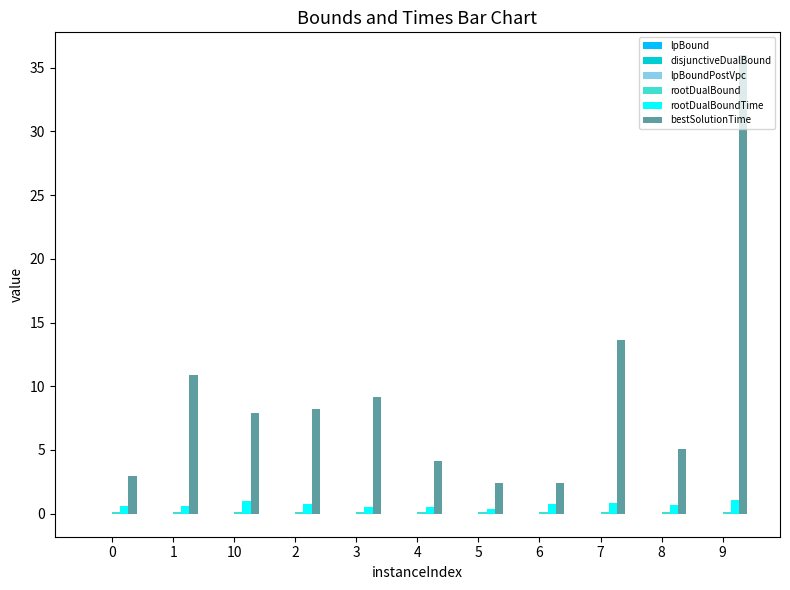

At which category is the sum across all series the highest?

9